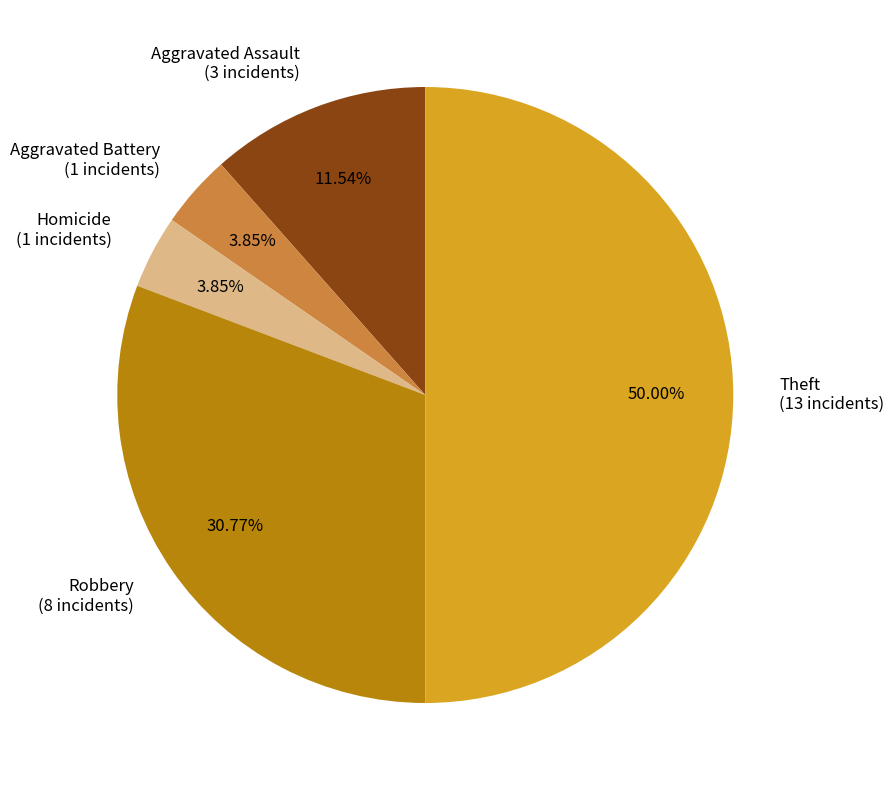

Between Homicide (1 incidents) and Aggravated Assault (3 incidents), which is larger?

Aggravated Assault (3 incidents)